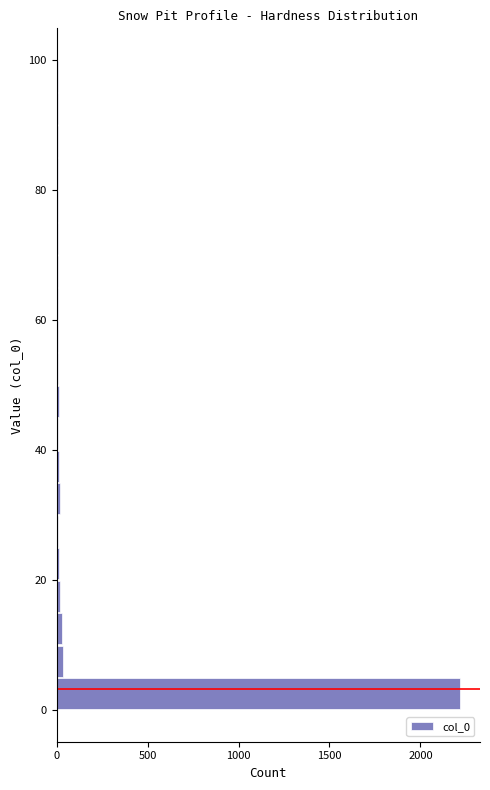

Around what value on the y-axis is the longest bar? Give the approximate position of its centre, as read against the axis.

2